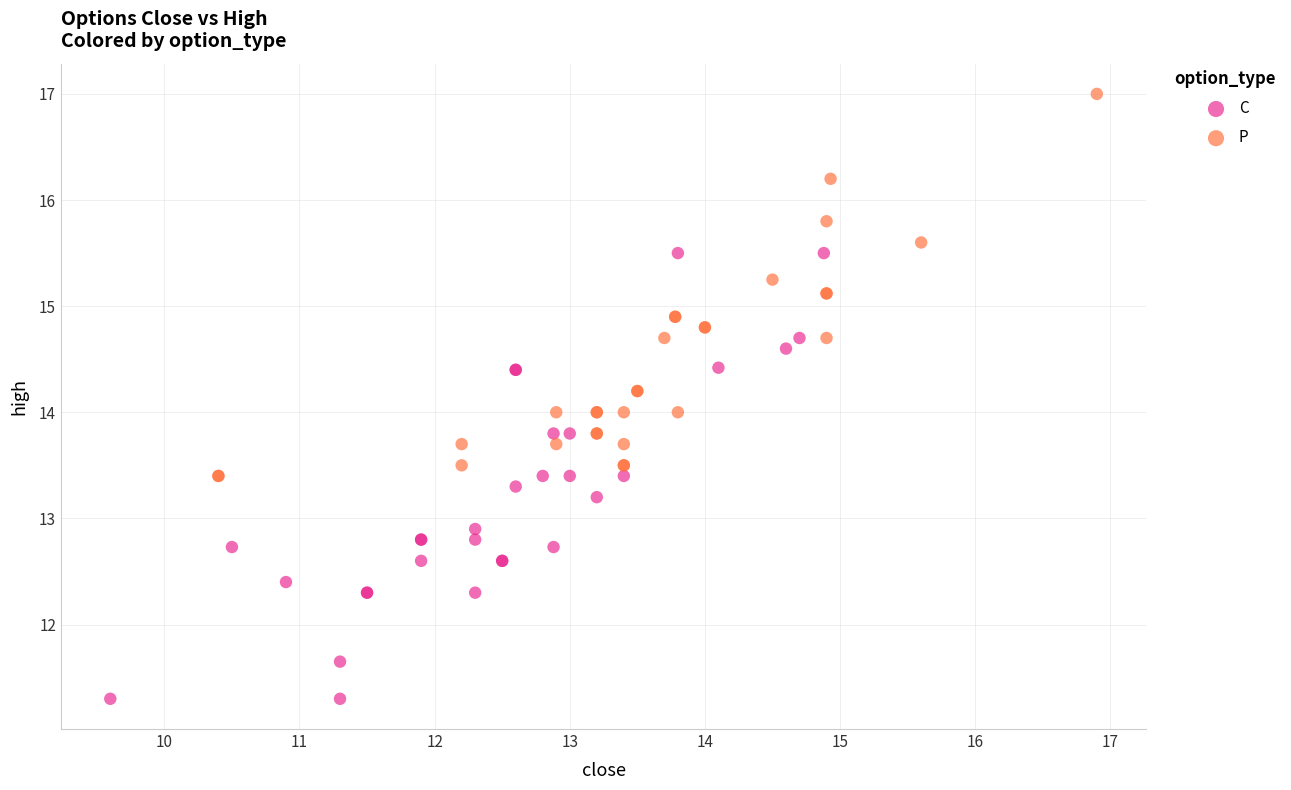

Which series has the largest Y range (max minus min)?

C